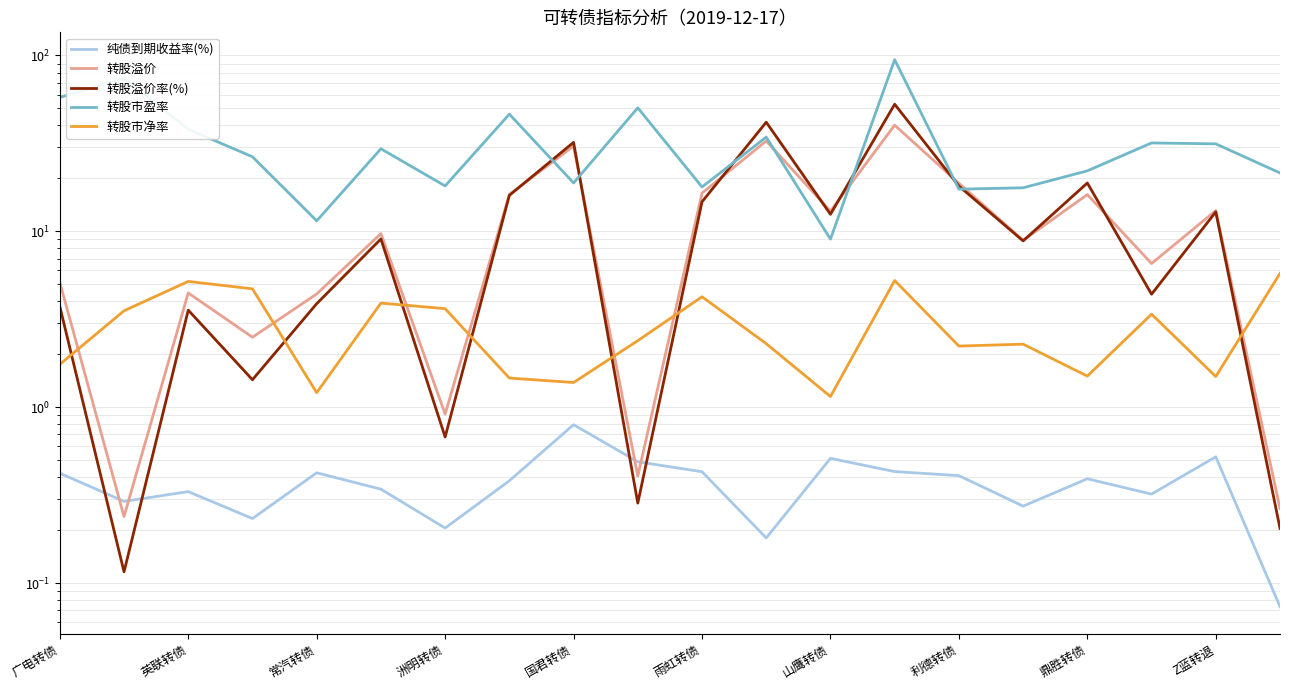

How many times do 转股溢价 and 转股市净率 cross each other?

7